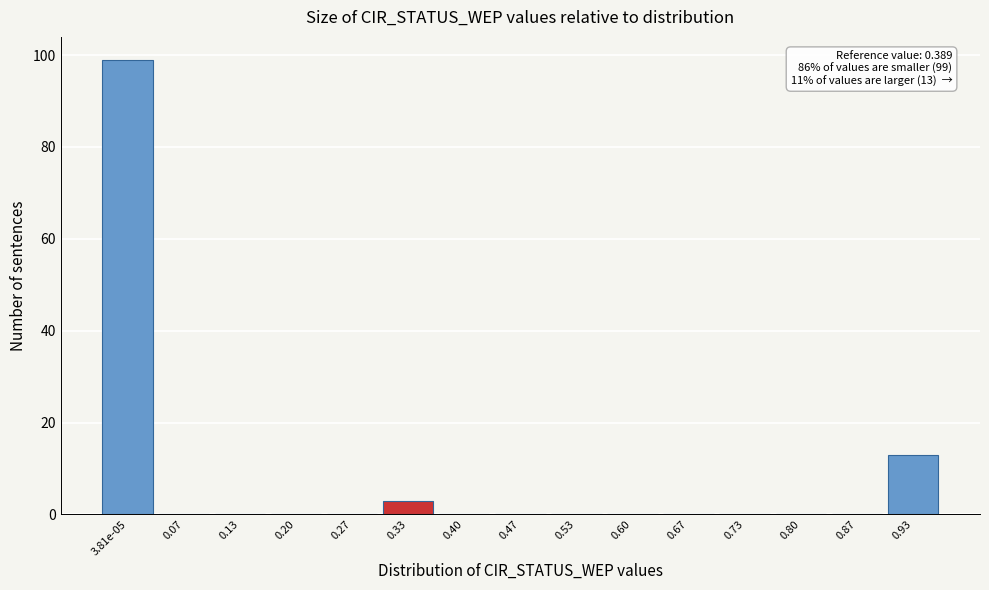

Reading left to right, what are all the values shown in this chart?

3.81e-05=99	0.07=0	0.13=0	0.20=0	0.27=0	0.33=3	0.40=0	0.47=0	0.53=0	0.60=0	0.67=0	0.73=0	0.80=0	0.87=0	0.93=13